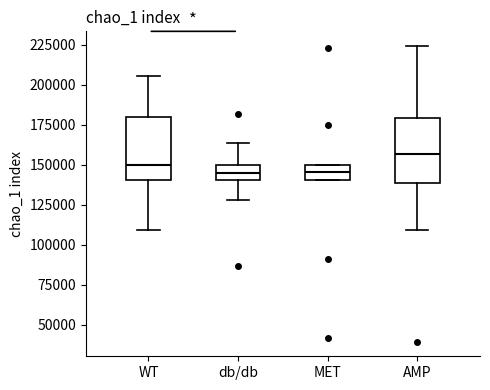

Reading left to right, read every box against the y-axis: the position of its median line, the range the box covers, and the ends of its whiskers. The values are not printed on the chart, so give them approximately, as read against the axis.

WT: median 150000, box 140000 to 180000, whiskers 110000 to 205000
db/db: median 145000, box 140000 to 150000, whiskers 130000 to 165000
MET: median 145000, box 140000 to 150000, whiskers 140000 to 150000
AMP: median 155000, box 140000 to 180000, whiskers 110000 to 225000